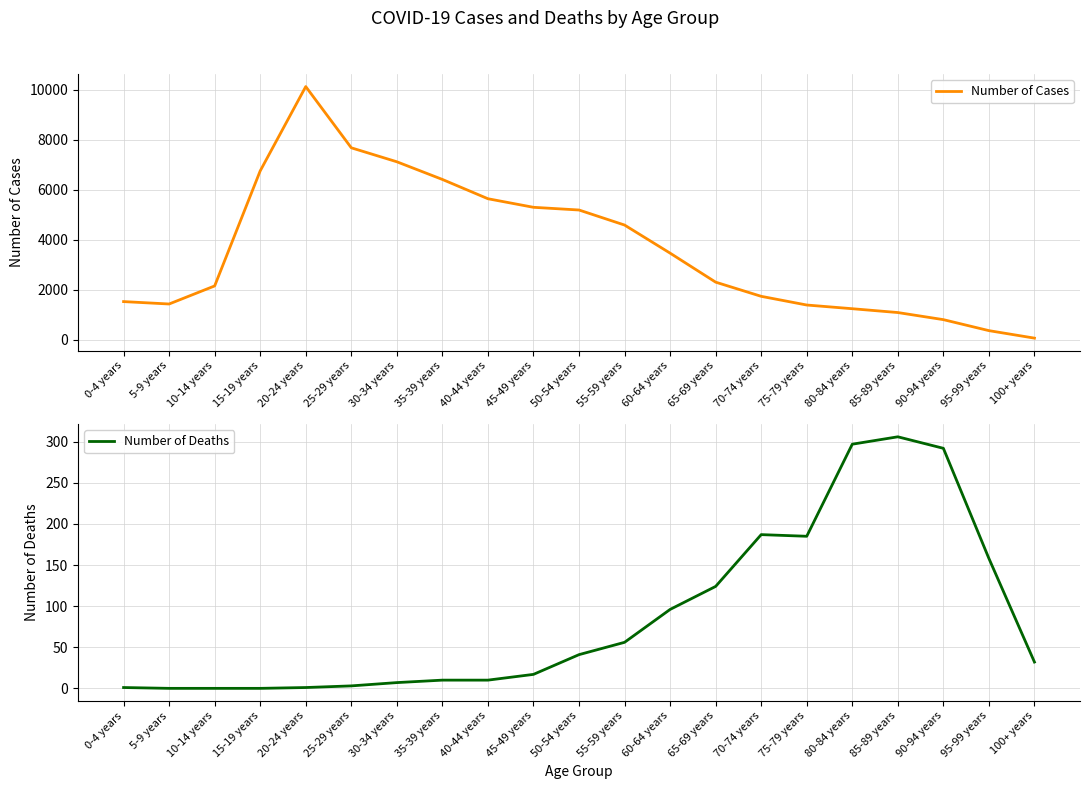

What is the difference between the second highest and minimum values in the Number of Deaths series?

297